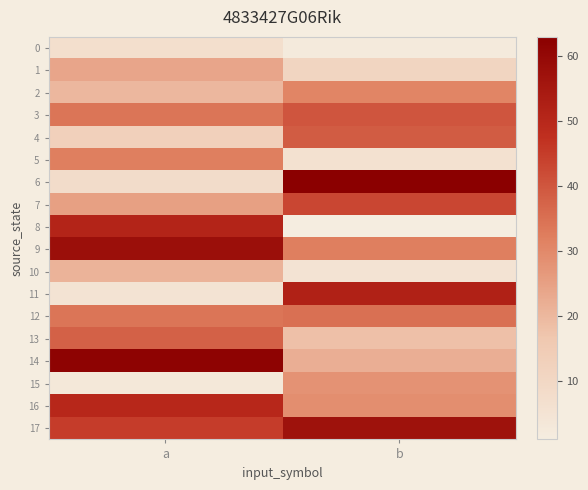

Rank the series by their maximum value, from highest to lowest.

6, 14, 9, 17, 11, 8, 16, 7, 3, 4, 13, 12, 5, 2, 15, 1, 10, 0